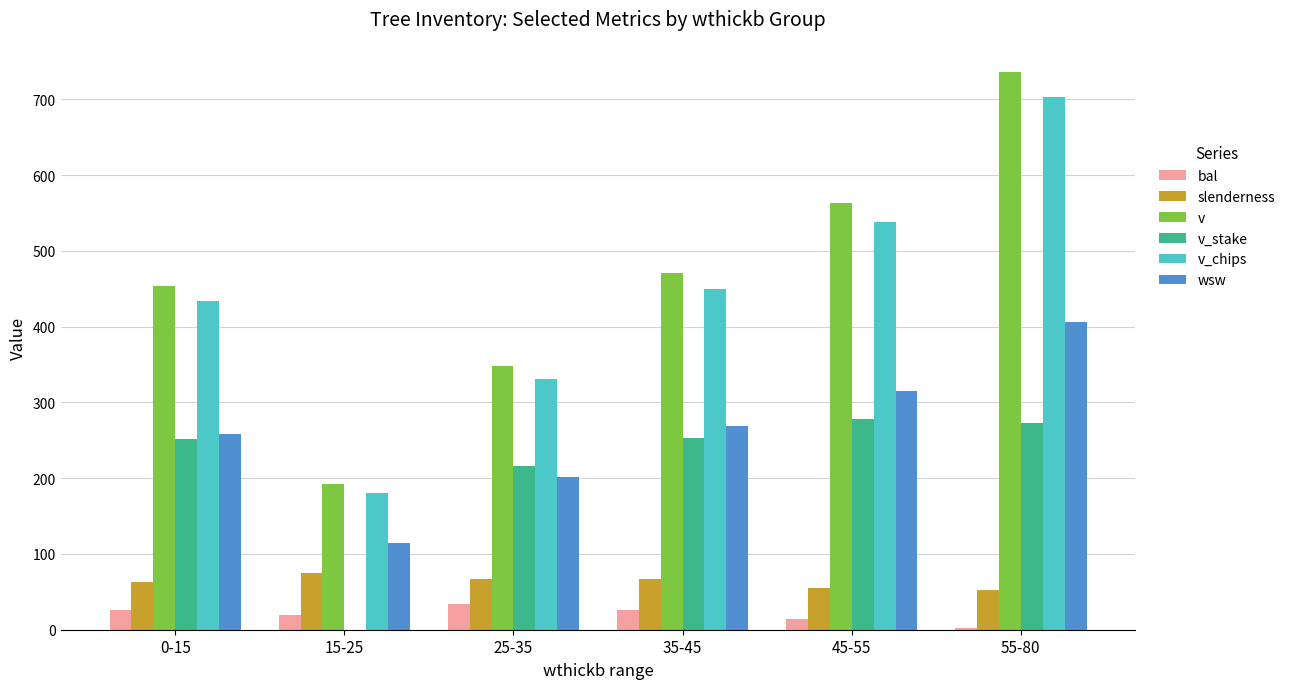

Is it true that slenderness equals 54.9 at 45-55?

True